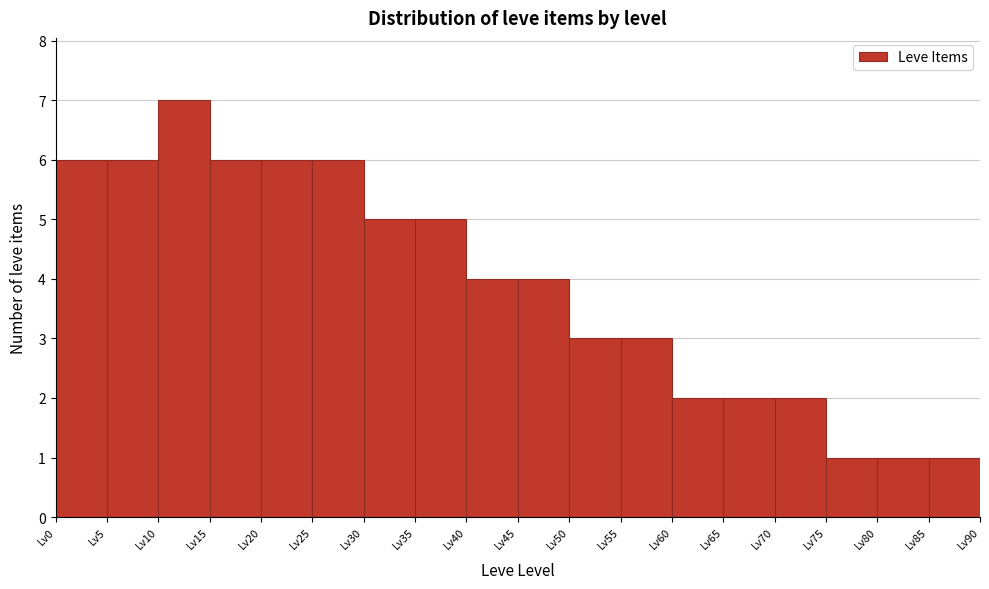

Which range on the x-axis has the tallest bar?

10 to 15